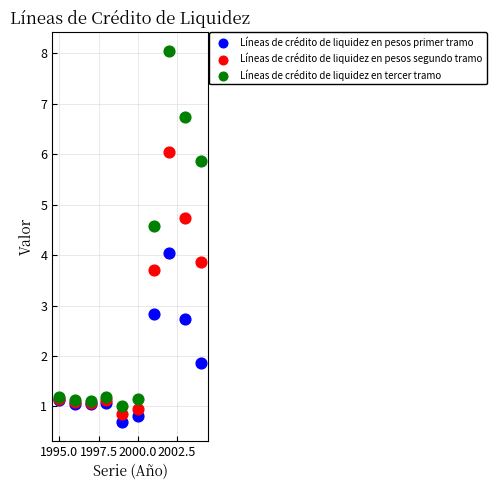

What are all the series names shown in the legend?

Líneas de crédito de liquidez en pesos primer tramo, Líneas de crédito de liquidez en pesos segundo tramo, Líneas de crédito de liquidez en tercer tramo